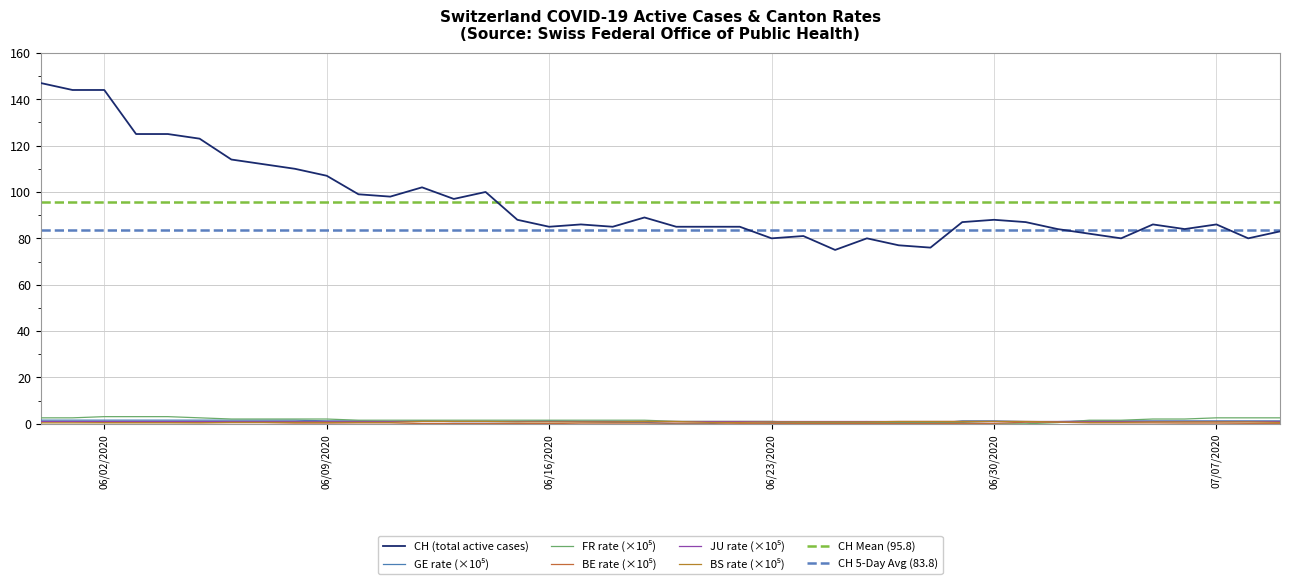

What is the value of the BS_pc point at the 18th from the left?

0.8